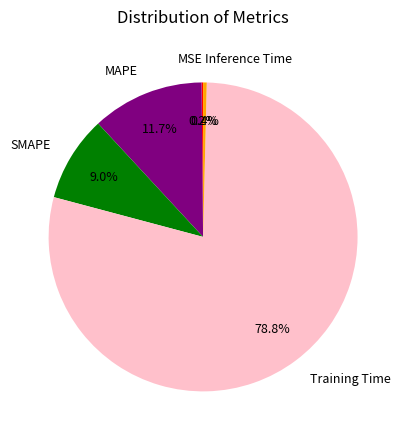

How much of the chart is everything except SMAPE?

91.0%